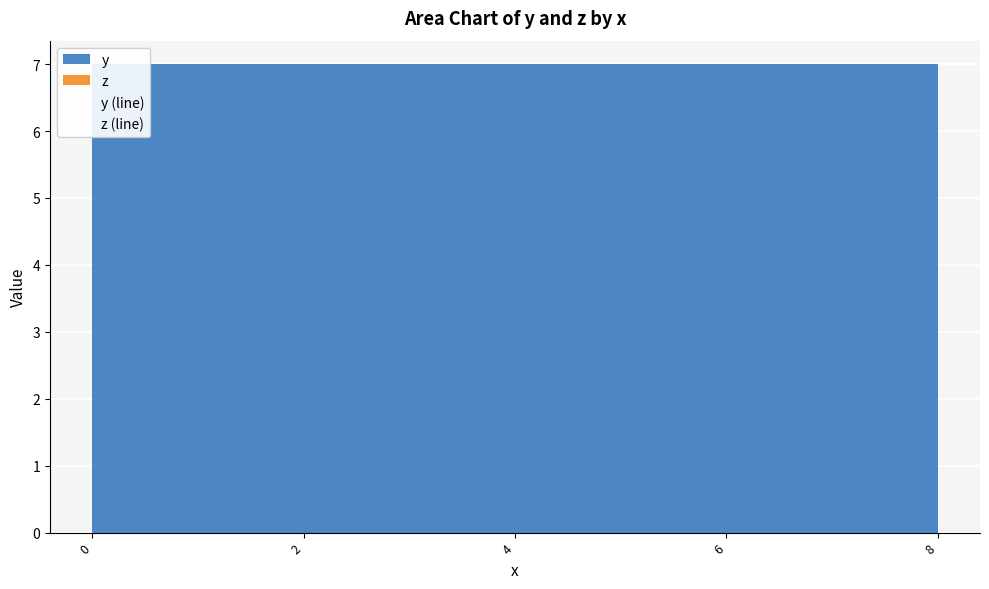

True or false: y (line) and z (line) cross at least once.

False